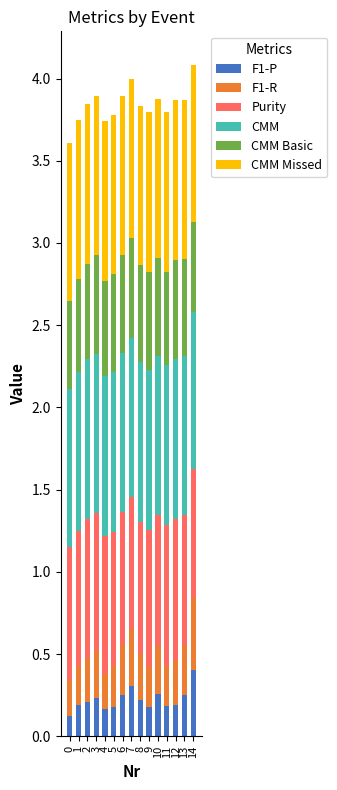

The value of F1-P at 7 is 0.1. True or false?

False